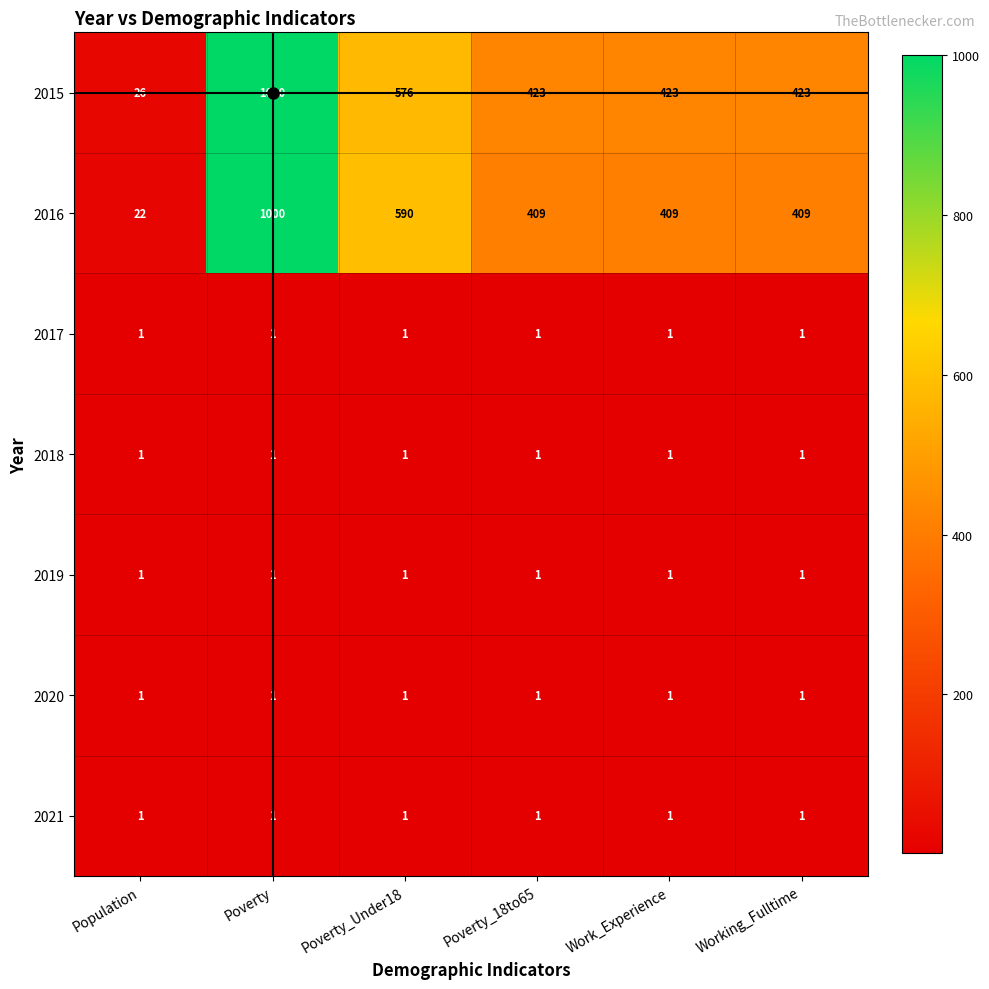

At which category is the sum across all series the highest?

Poverty